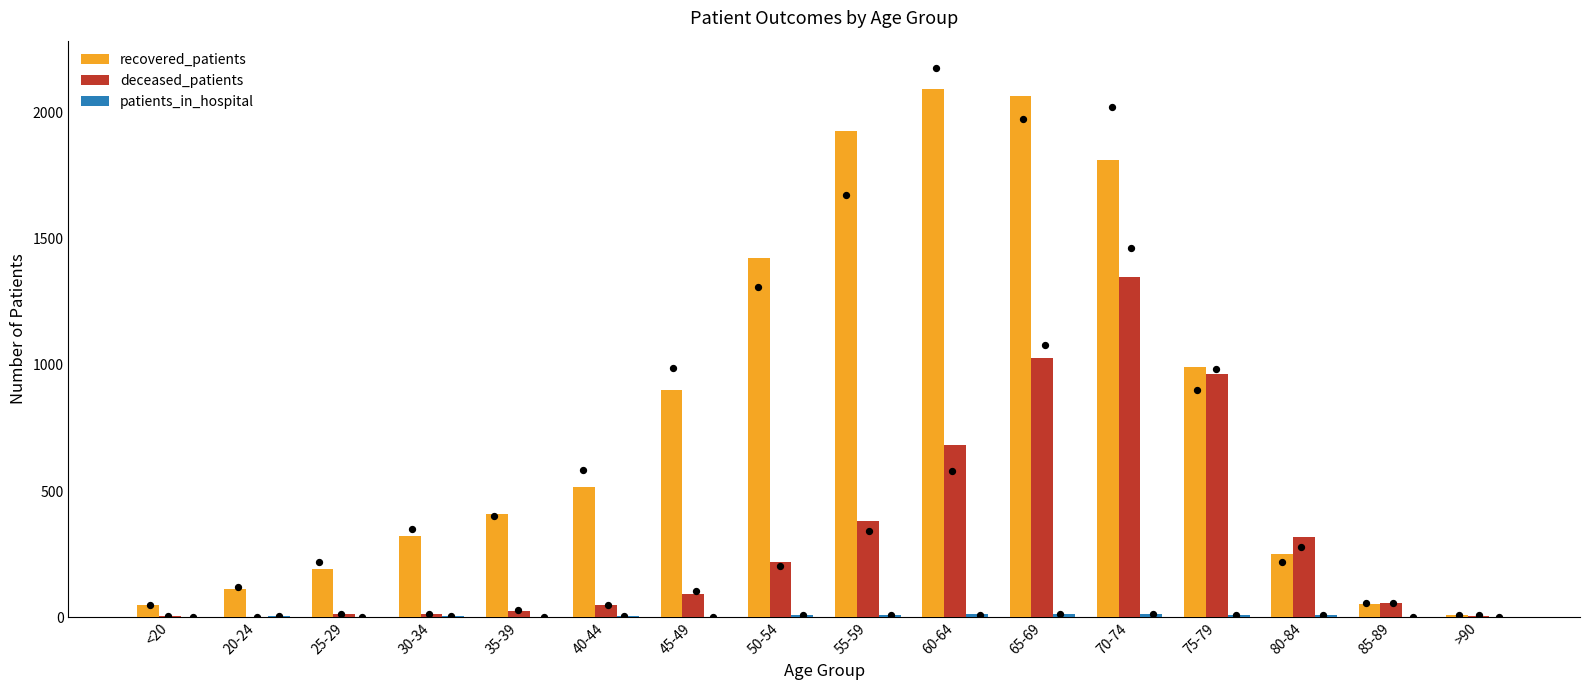

Which series has the largest total across all categories?

recovered_patients